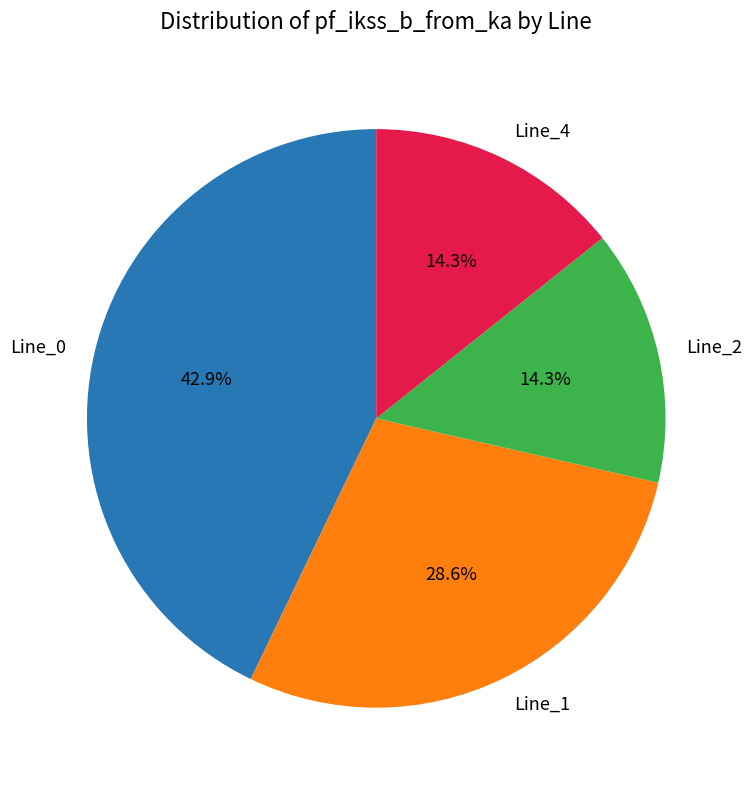

What percentage do Line_4 and Line_0 together represent?

57.1%